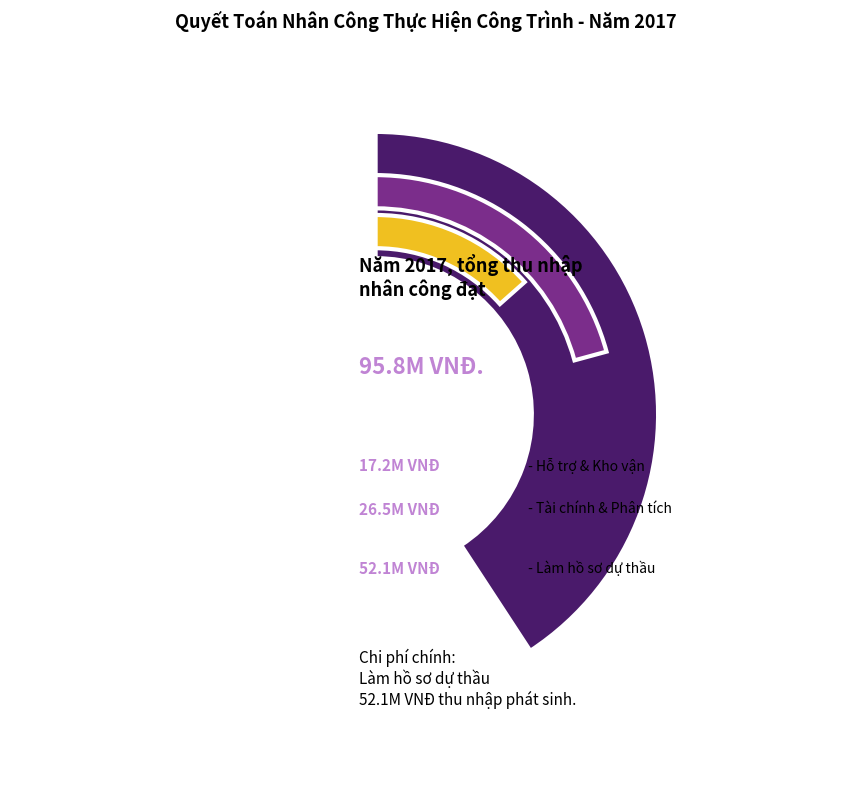

Is there a majority slice in this chart?

Yes